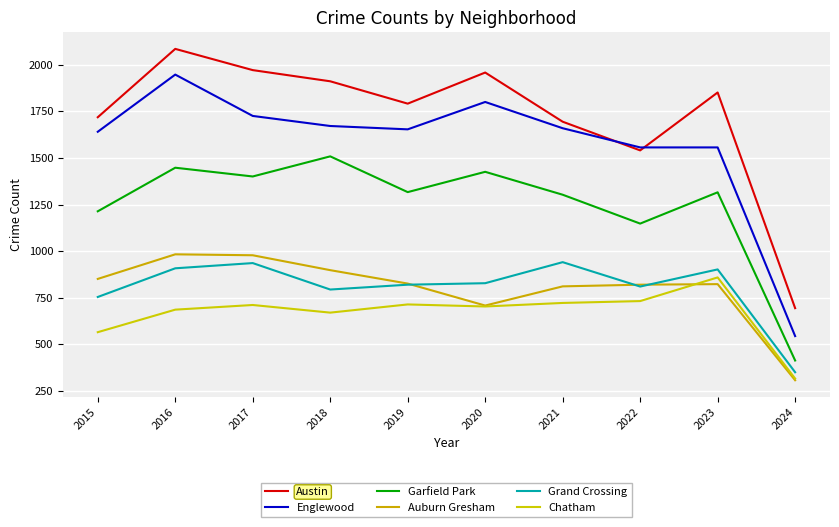

What is the total value across all series at 2019?

7123